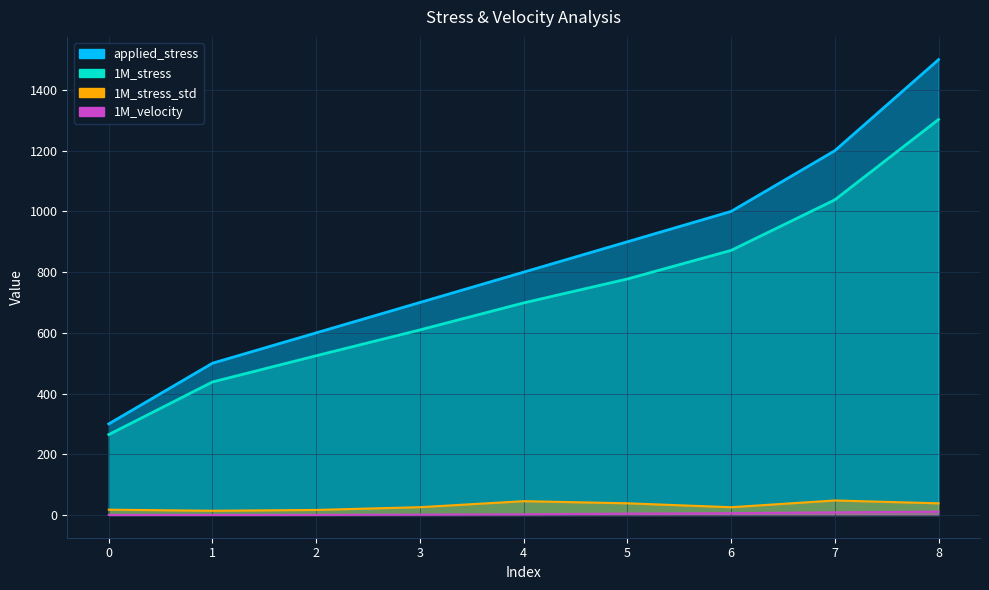

How many interior local peaks does the 1M_stress_std series have?

2